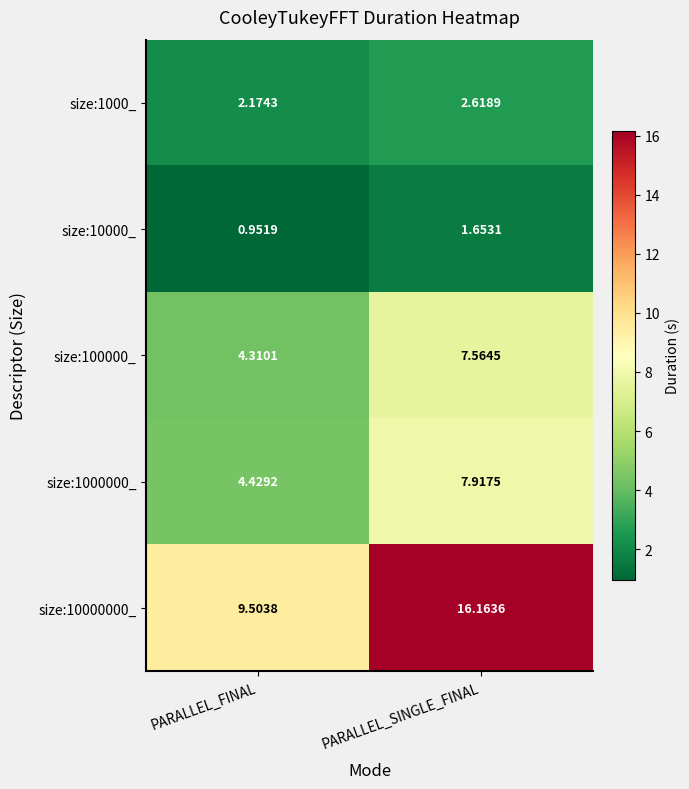

What is the greatest value displayed?

16.2